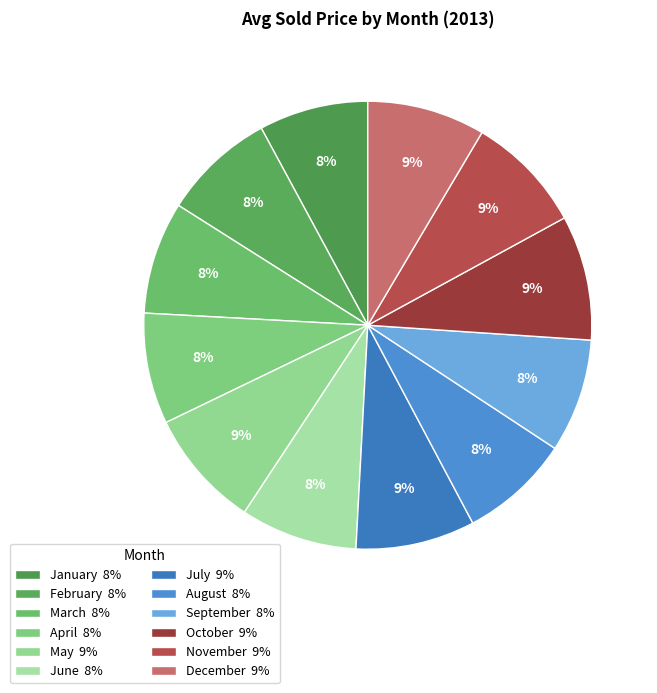

What is the change in value from March to July?

+20750